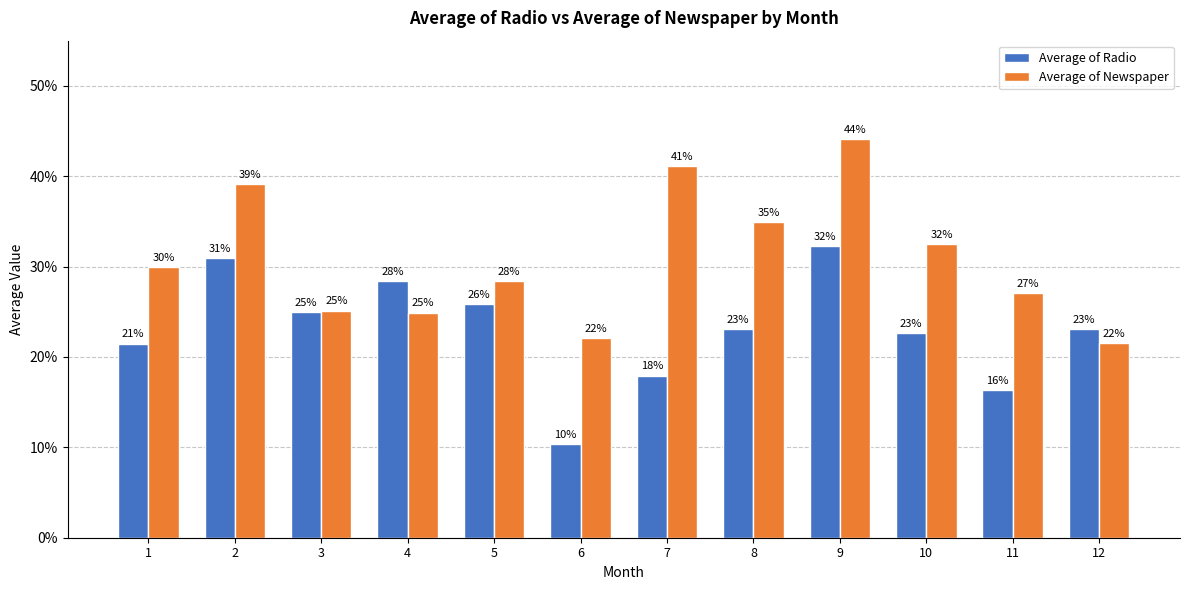

At how many categories does at least one series exceed 14?

12